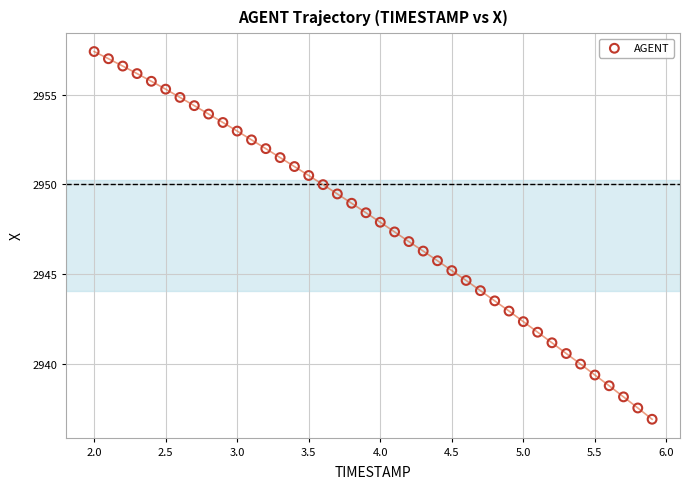

What is the range of X values (max minus min)?

3.9